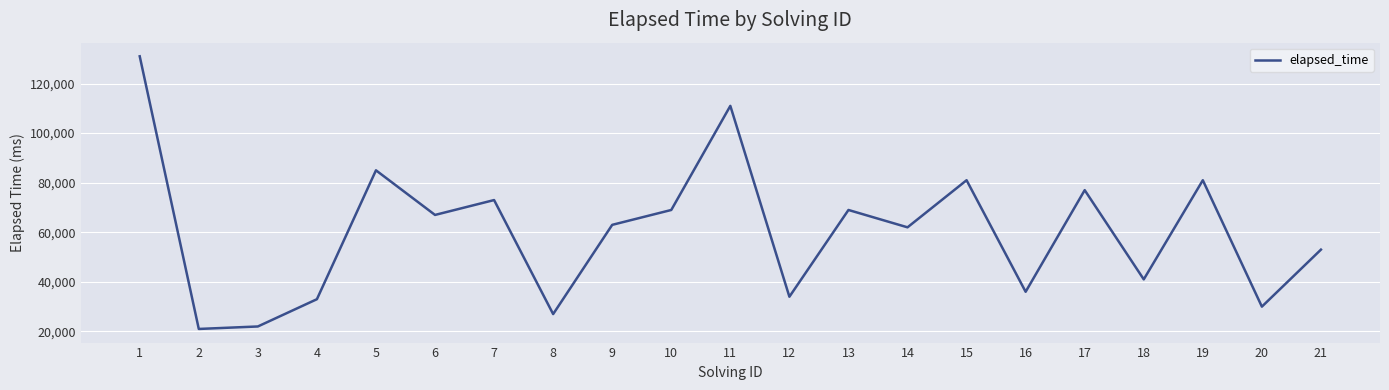

Reading right to left, list all the values displayed in this chart.

53000	30000	81000	41000	77000	36000	81000	62000	69000	34000	111000	69000	63000	27000	73000	67000	85000	33000	22000	21000	131000